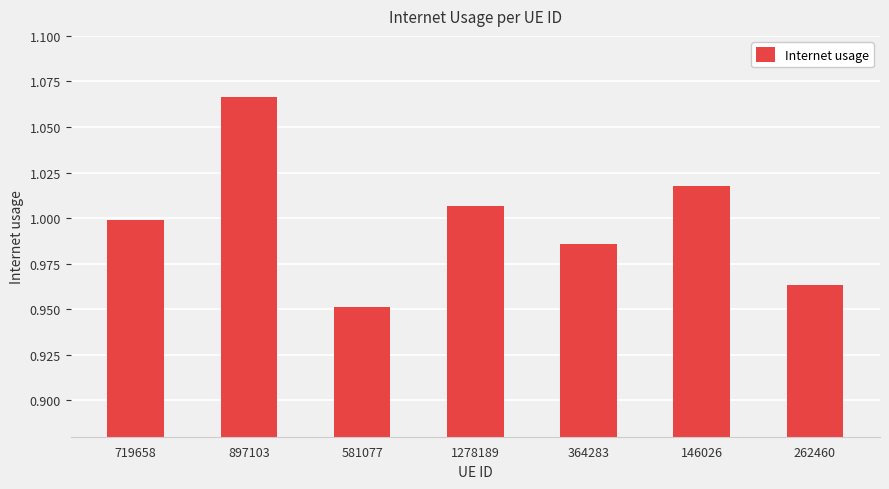

At which category does the chart reach its peak across all series?

897103